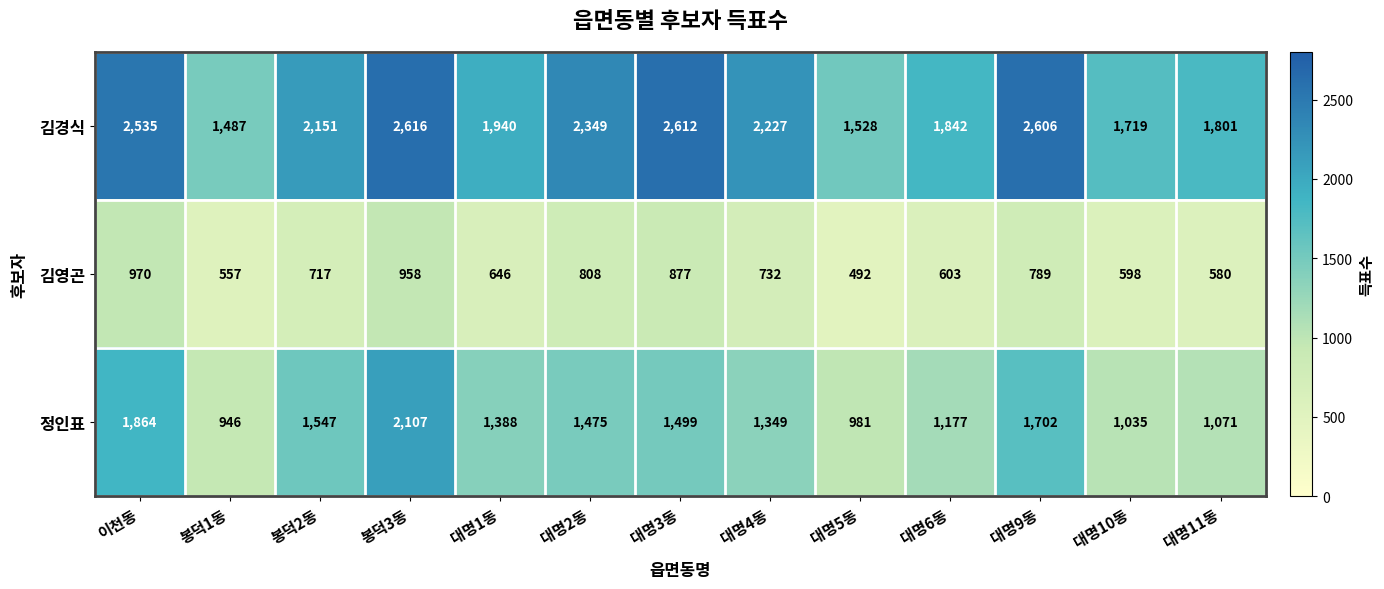

What is the sum of the 김경식 values at 대명1동 and 대명2동?

4289